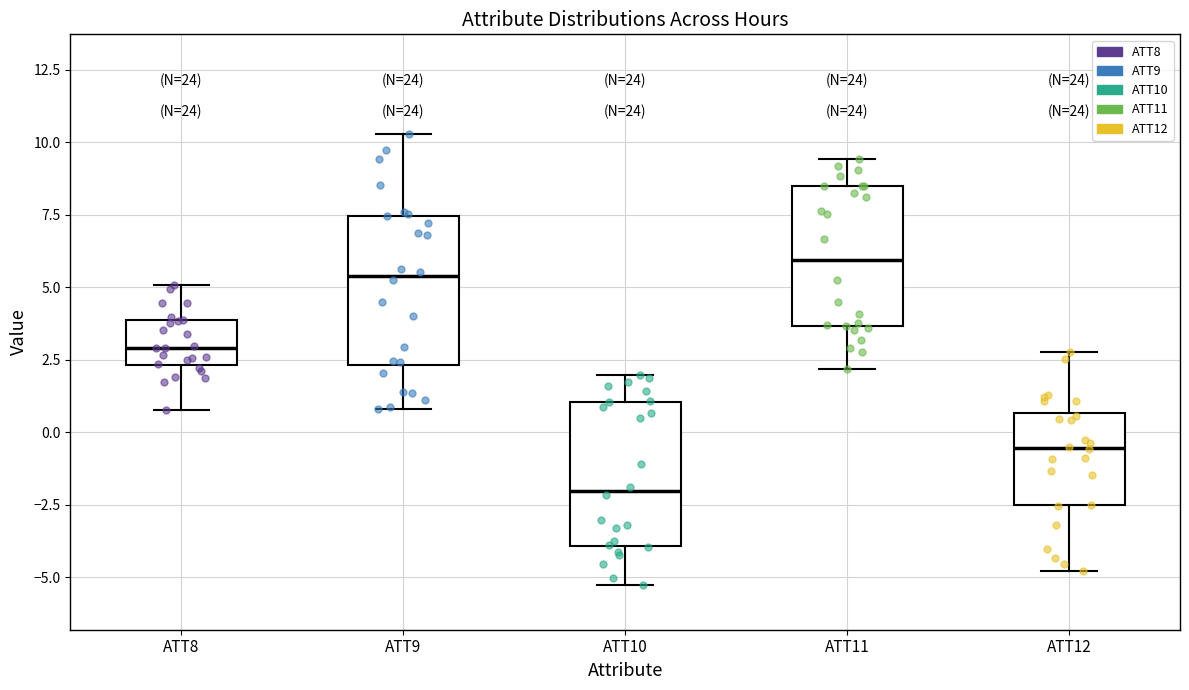

Which box's median line is the highest?

ATT11